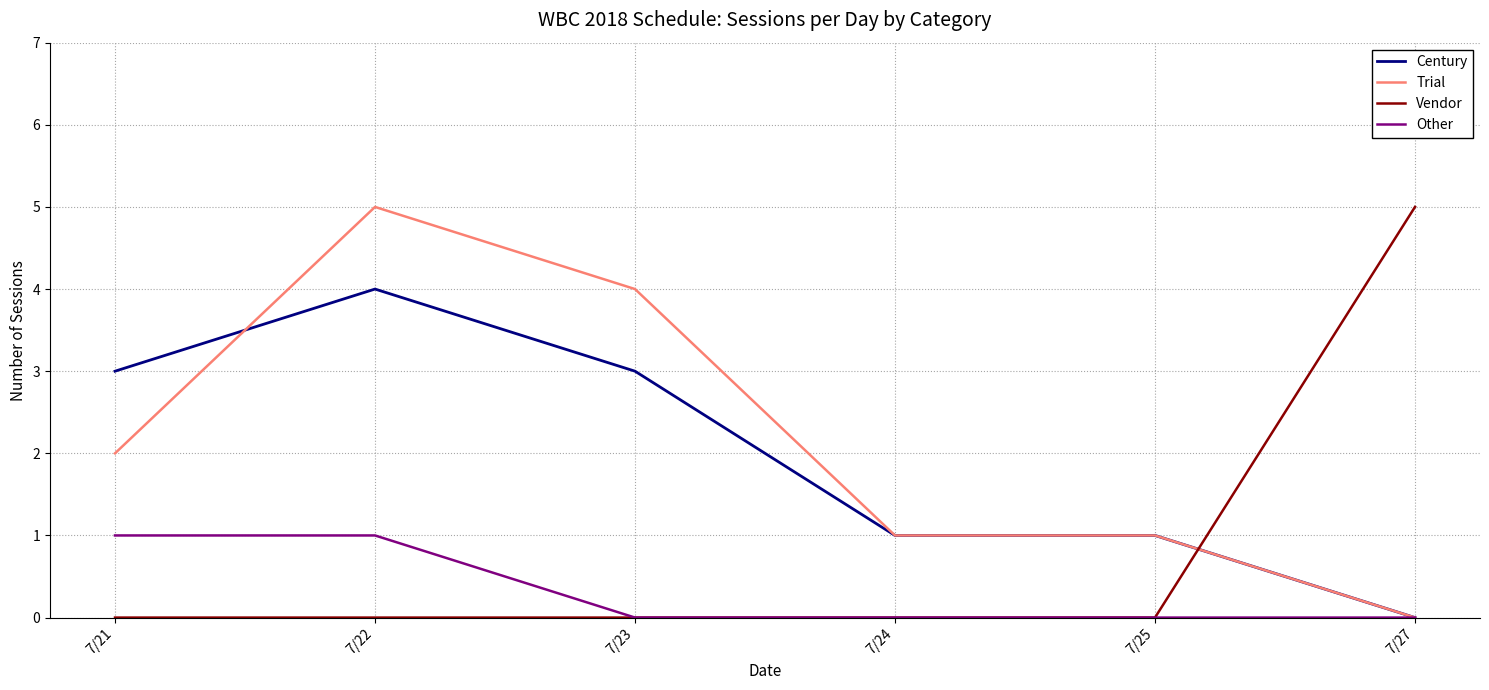

Where do Vendor and Trial first cross each other?

7/25 and 7/27